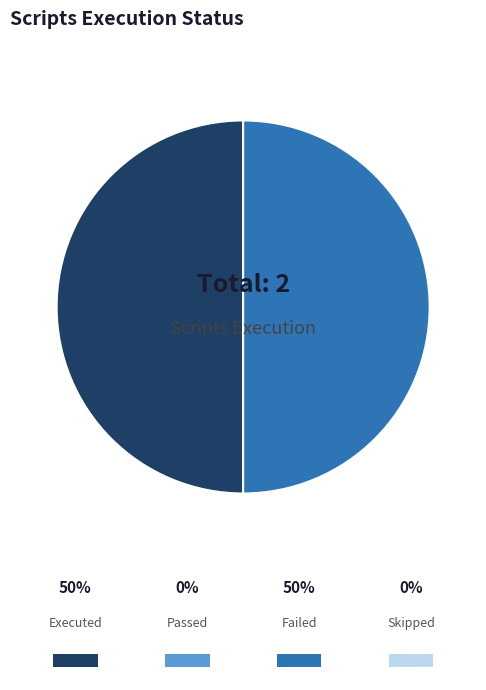

How many slices are in this pie chart?

2